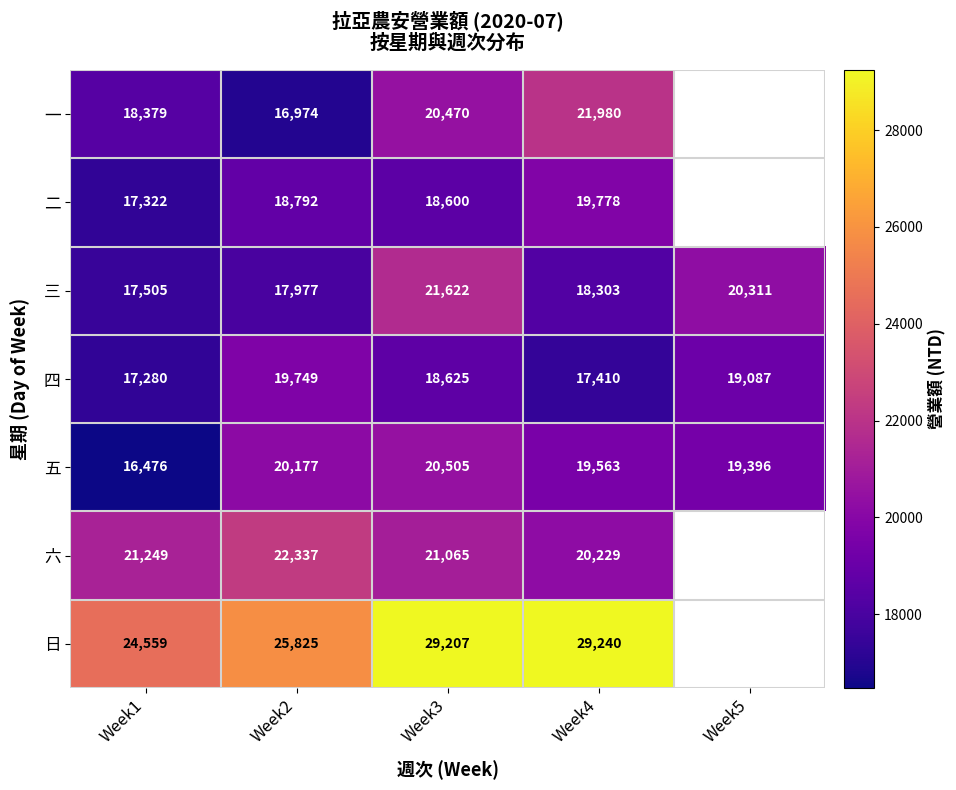

Where is 五 nearest to the value 18490?

Week5